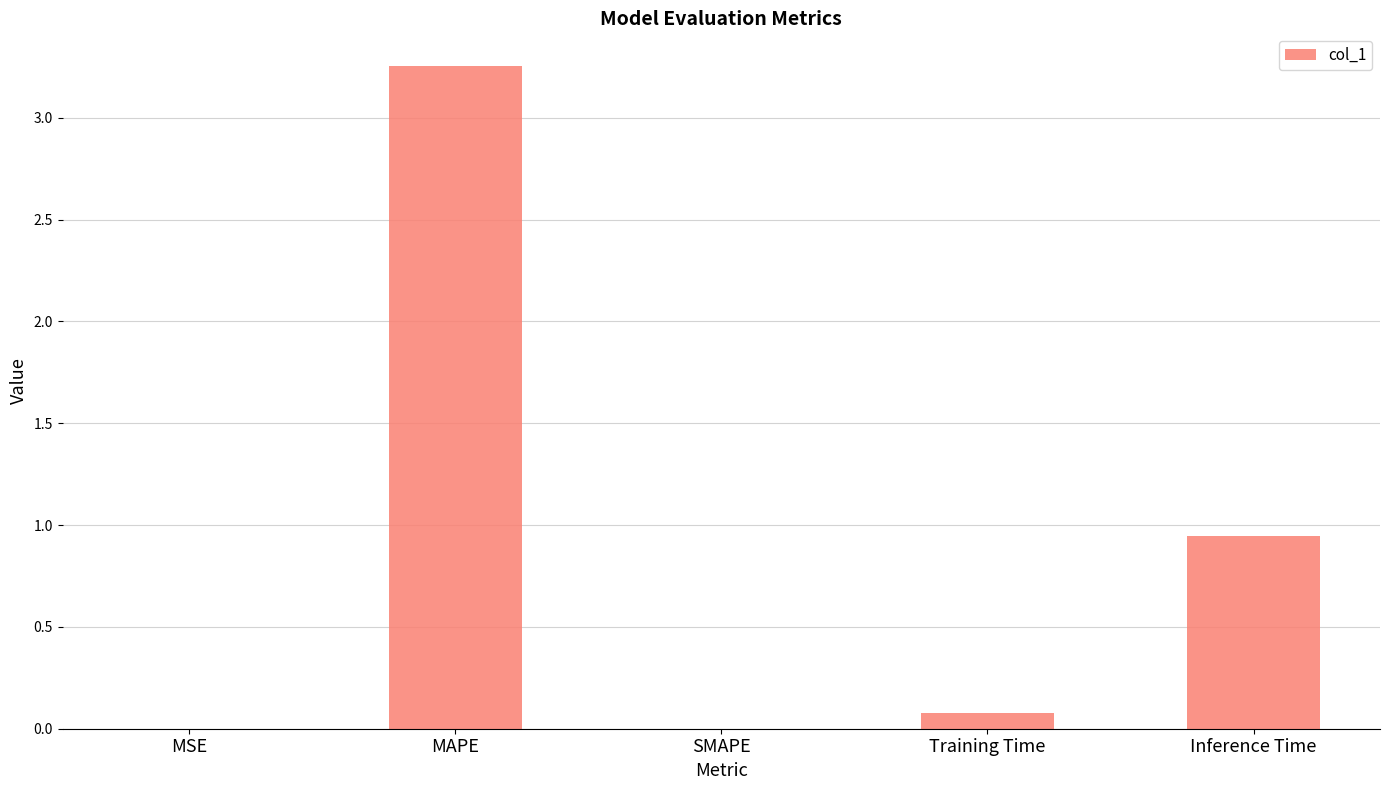

At which label is the value closest to 1?

Inference Time